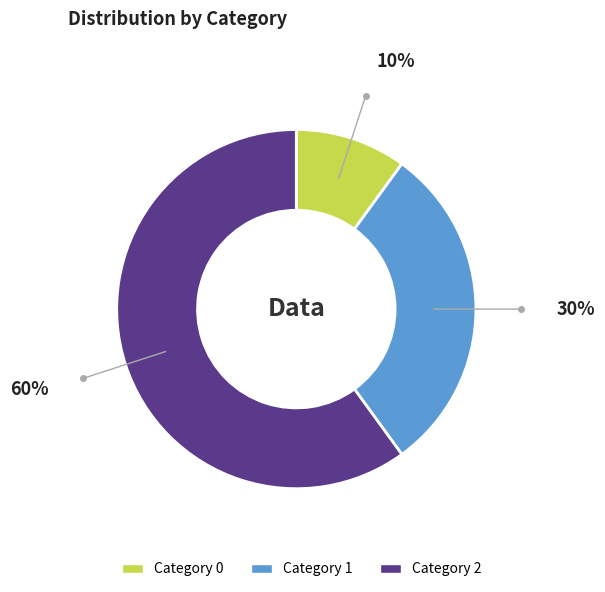

Is there a majority slice in this chart?

Yes